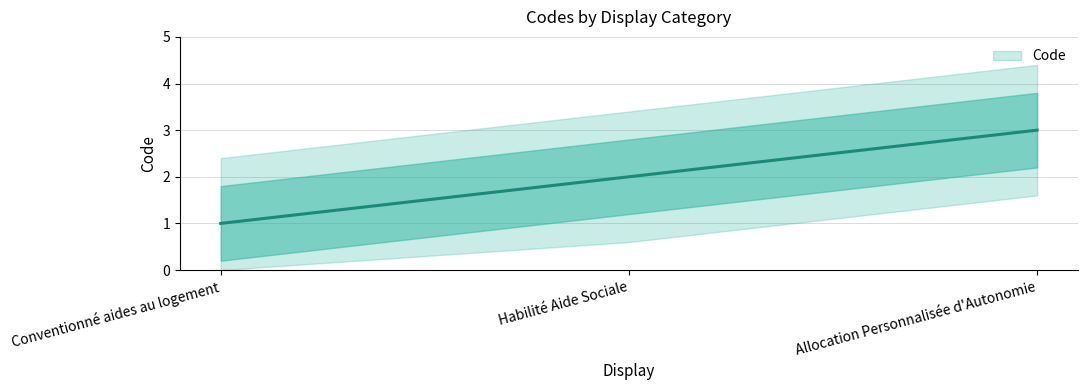

What is the difference between the second highest and minimum values?

1